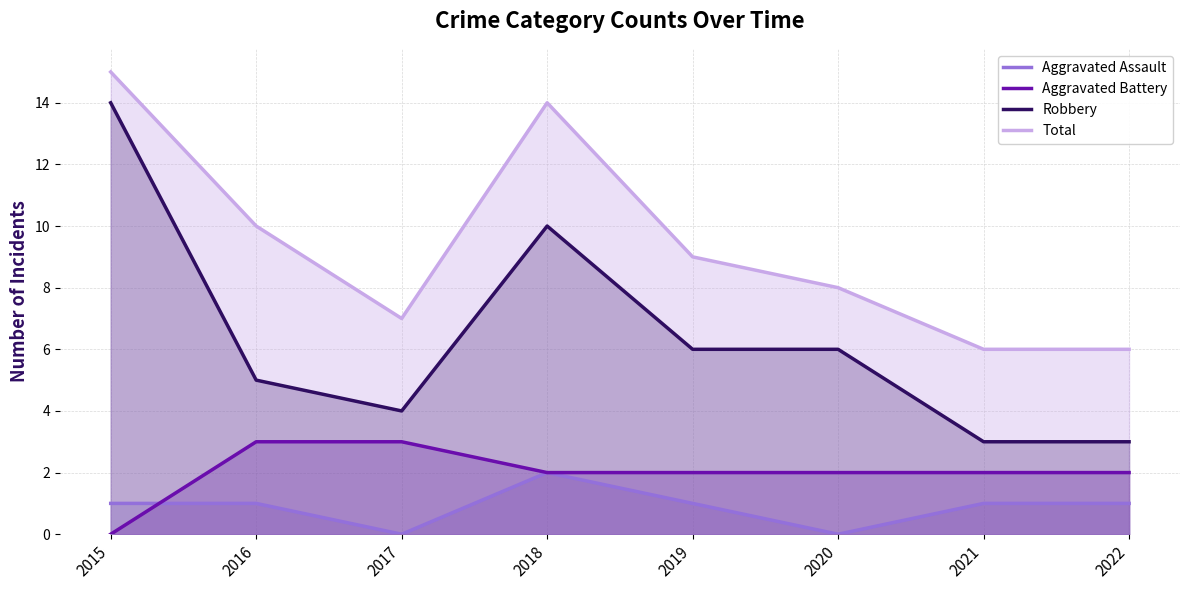

How many values in the Robbery series are below 6?

4